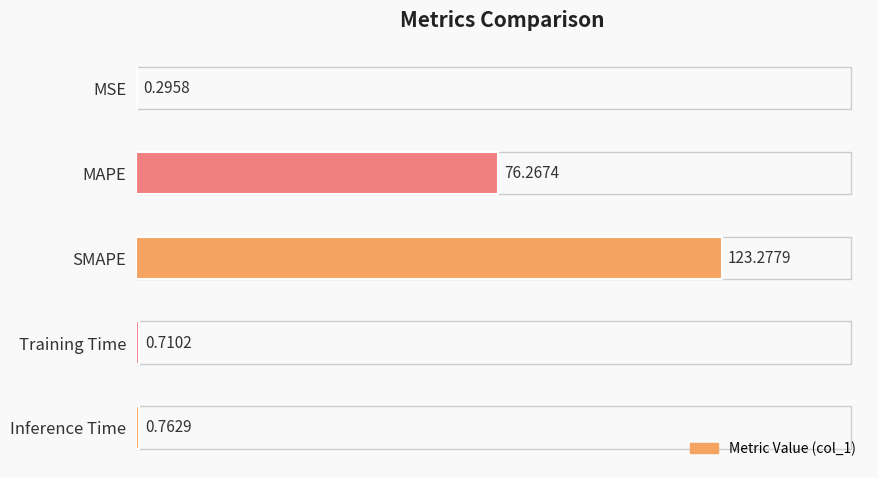

At which label is the value closest to 61?

MAPE